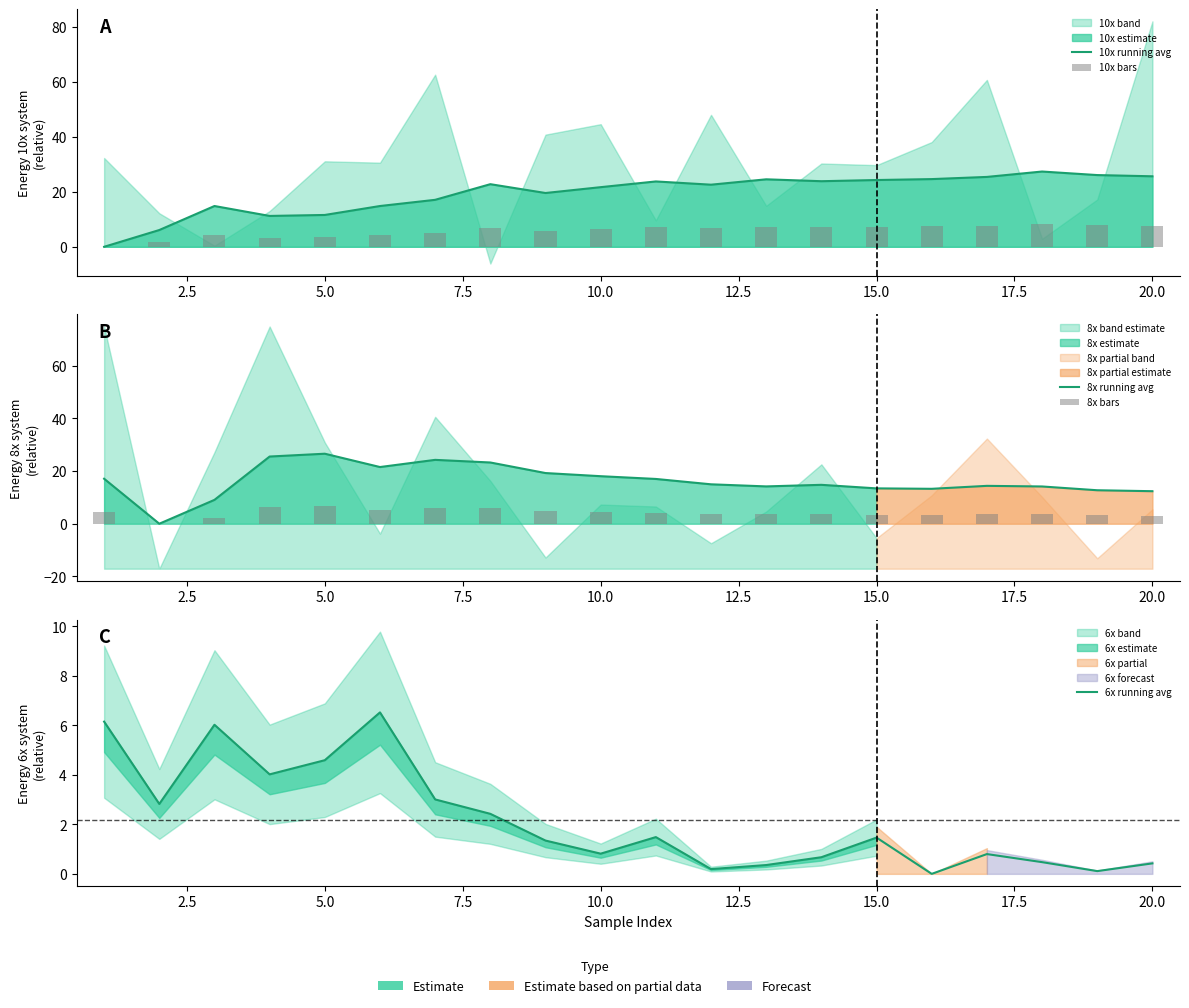

At how many categories does at least one series exceed 24?

10